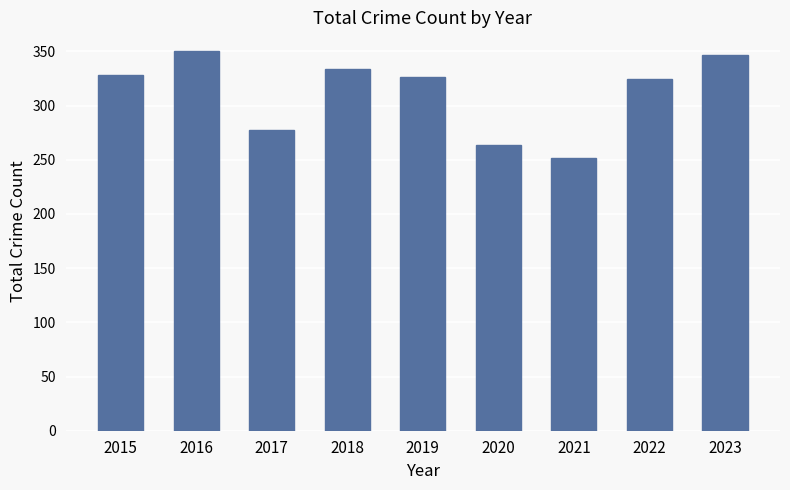

Count the number of categories in the chart.

9